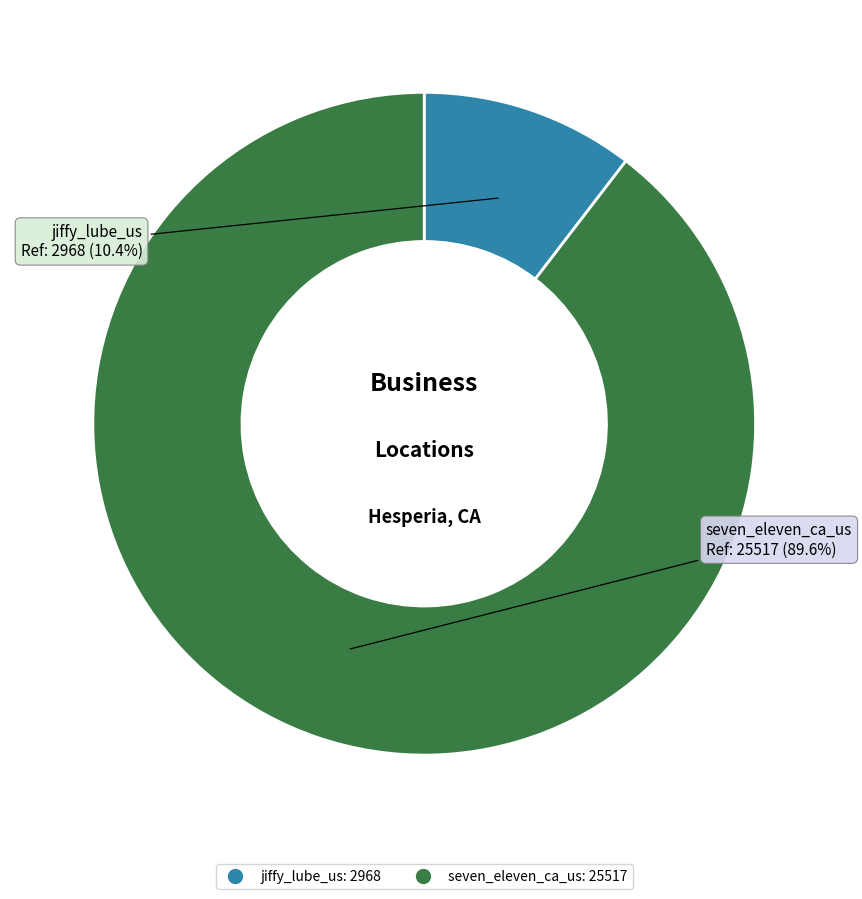

To the nearest percent, what percentage of the pie is jiffy_lube_us?

10%